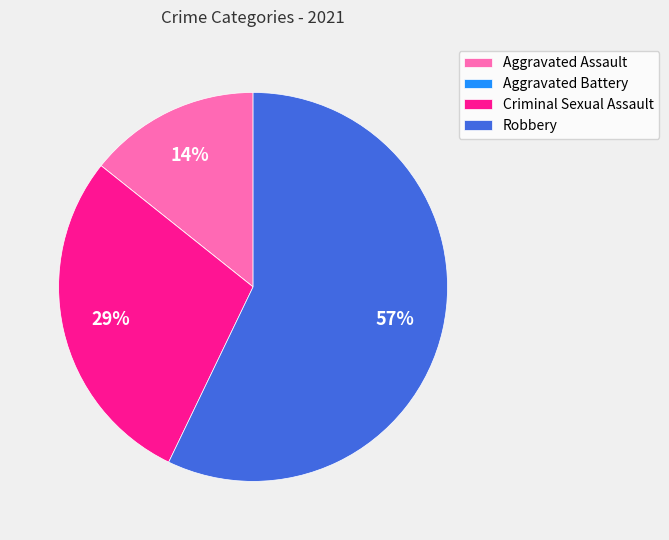

Is the sum of Aggravated Assault and Criminal Sexual Assault greater than half?

No